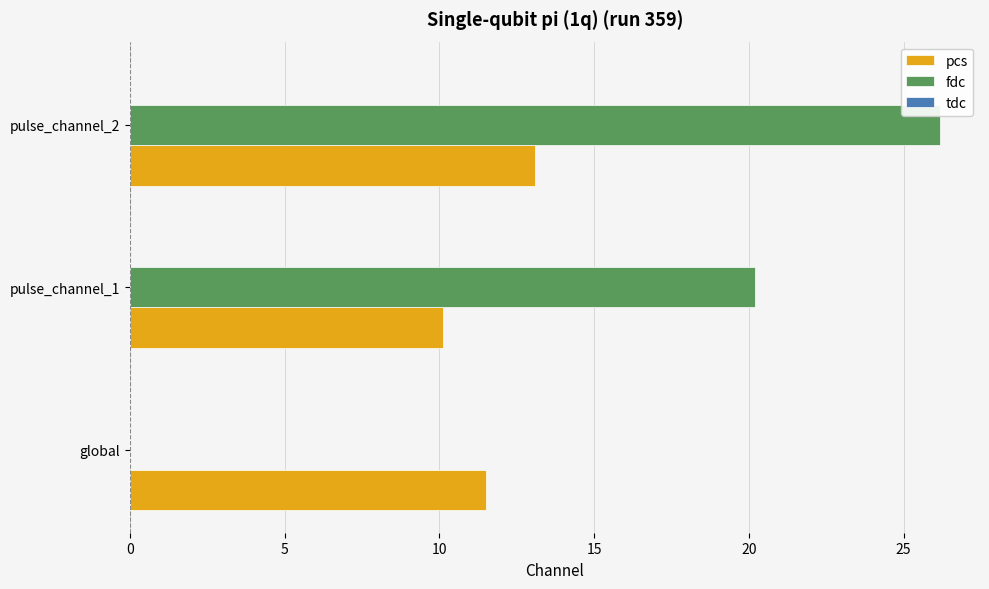

What is the total value across all series at pulse_channel_2?

39.2